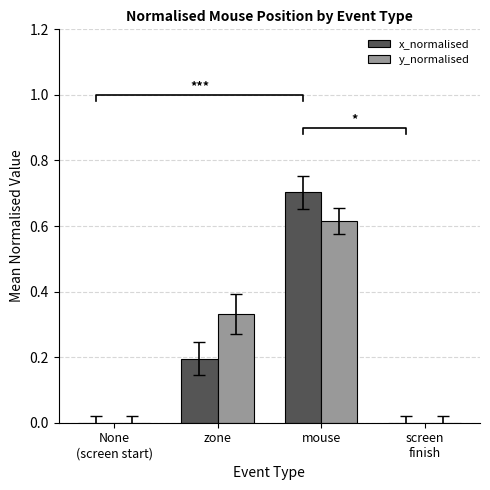

What is the label of the 1st bar from the right?

screen
finish